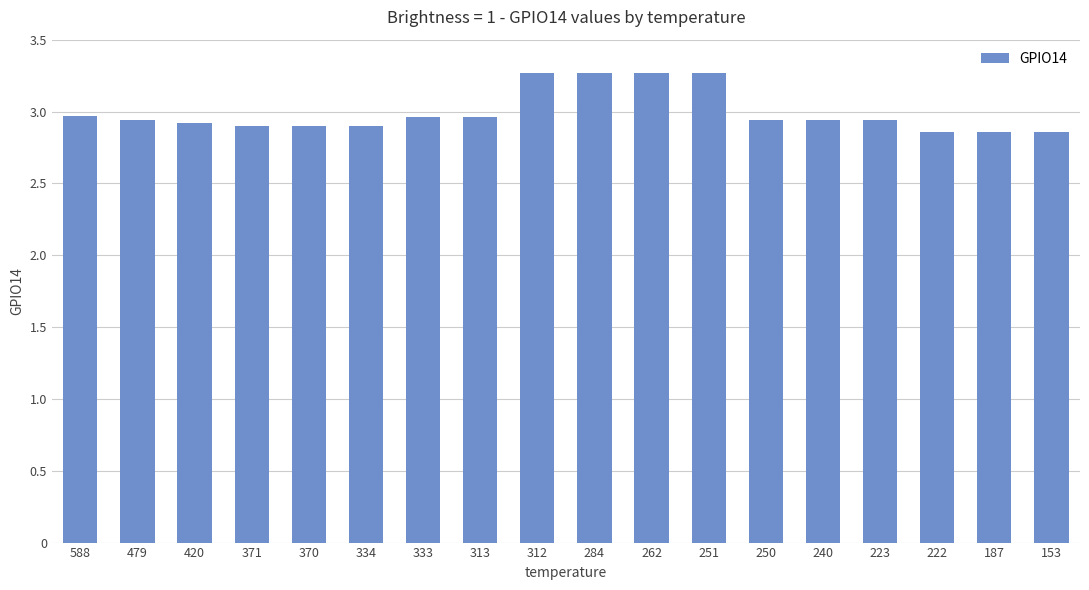

What is the ratio of the value at 250 to the value at 153?

1.0